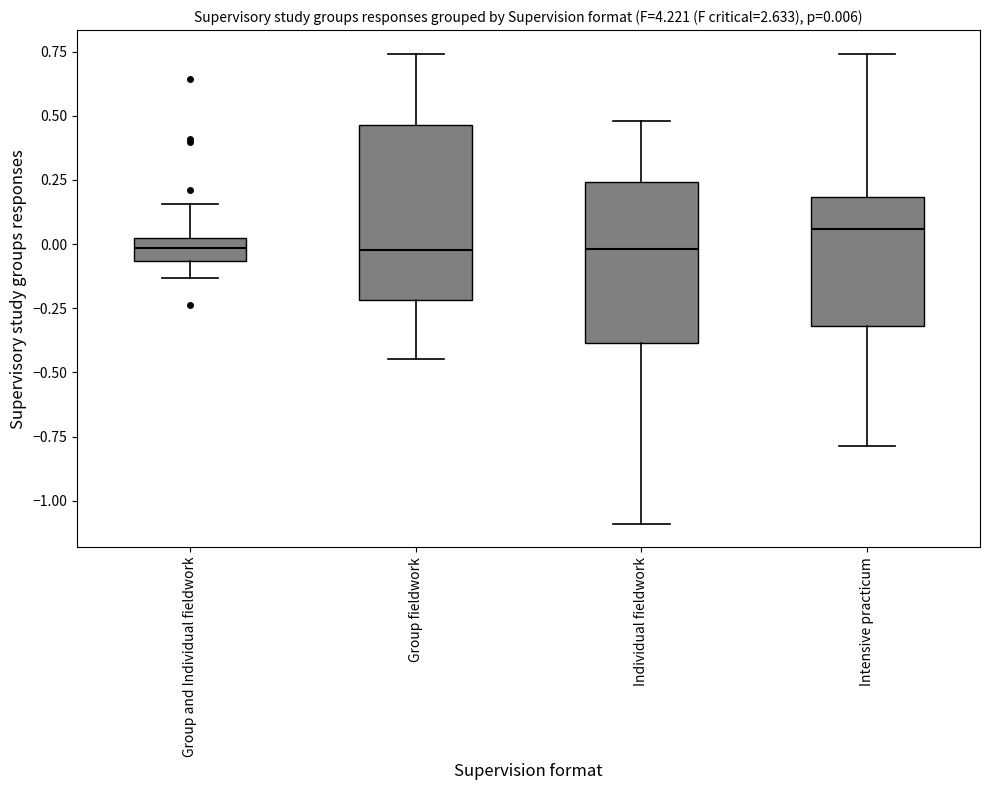

Which box has the highest median line?

Intensive practicum